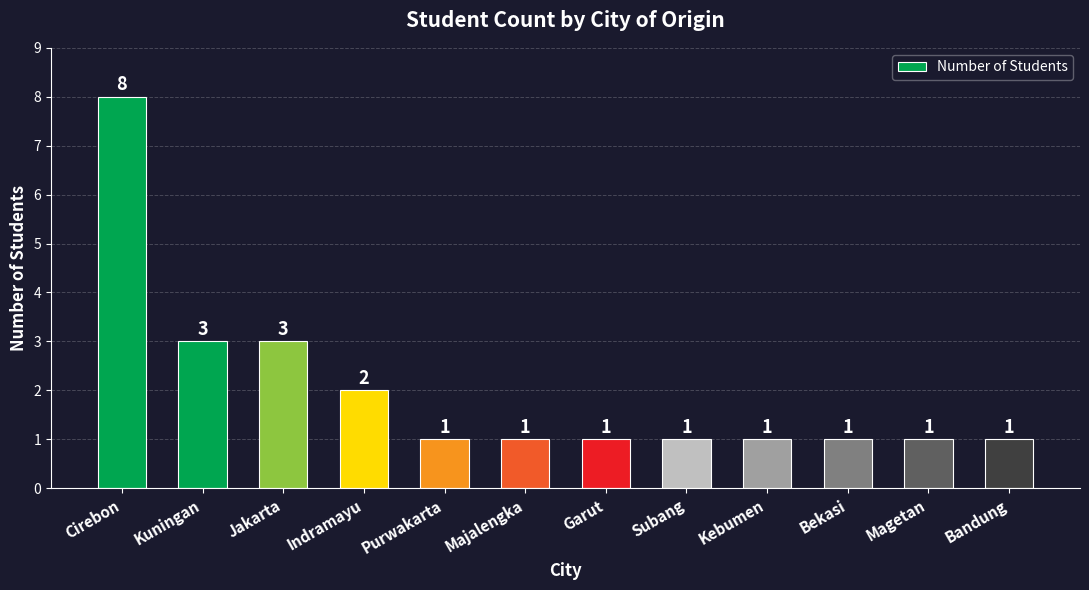

Are the bars grouped side by side (vs. stacked)?

No